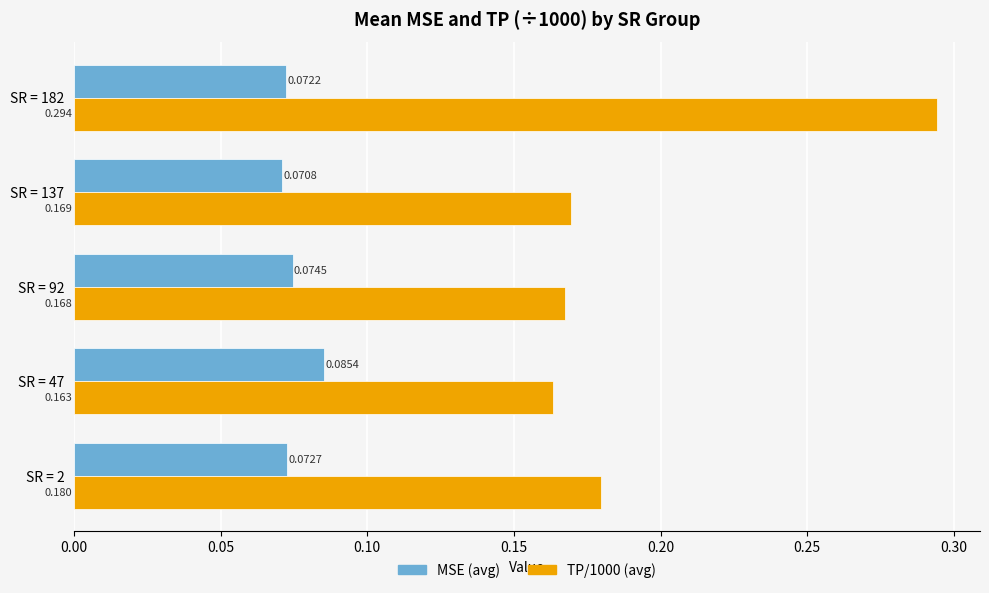

List the labels in order of TP/1000 (avg) value, smallest first.

SR = 47, SR = 92, SR = 137, SR = 2, SR = 182